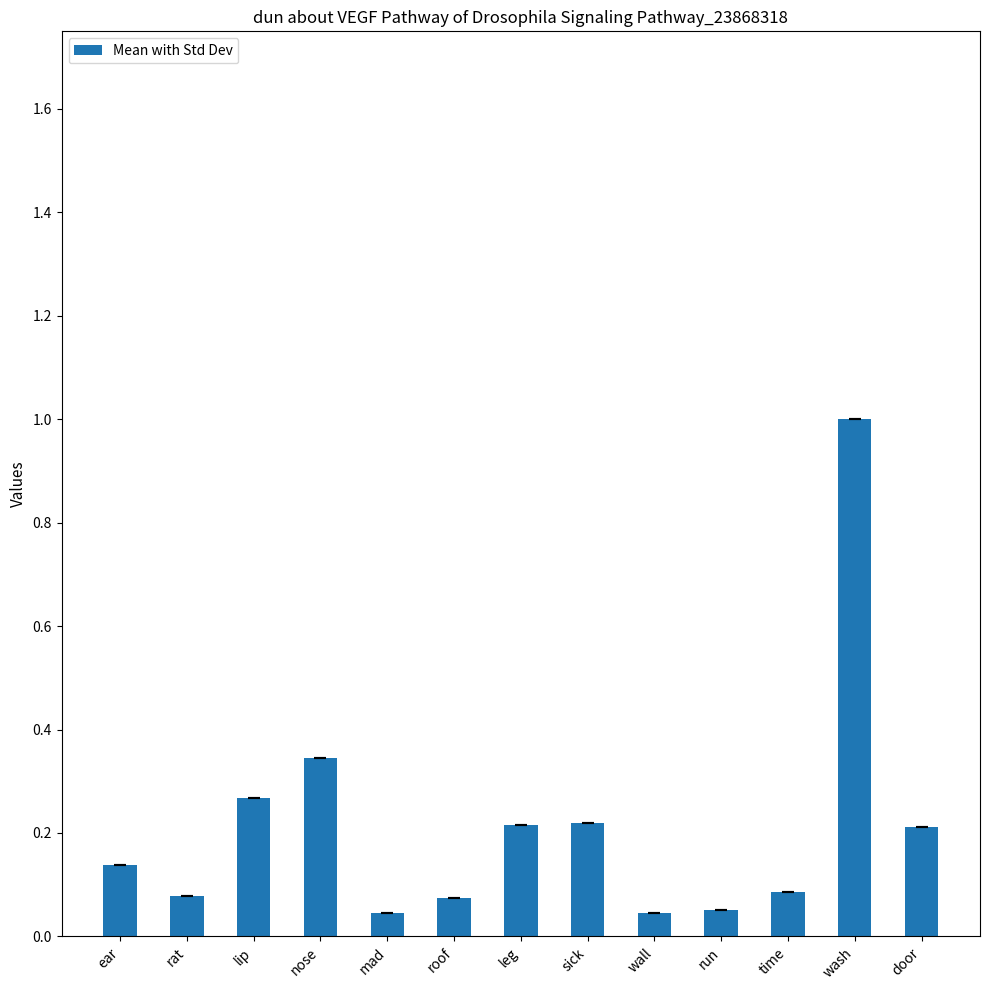

What is the sum of the values at nose and wall?

0.4